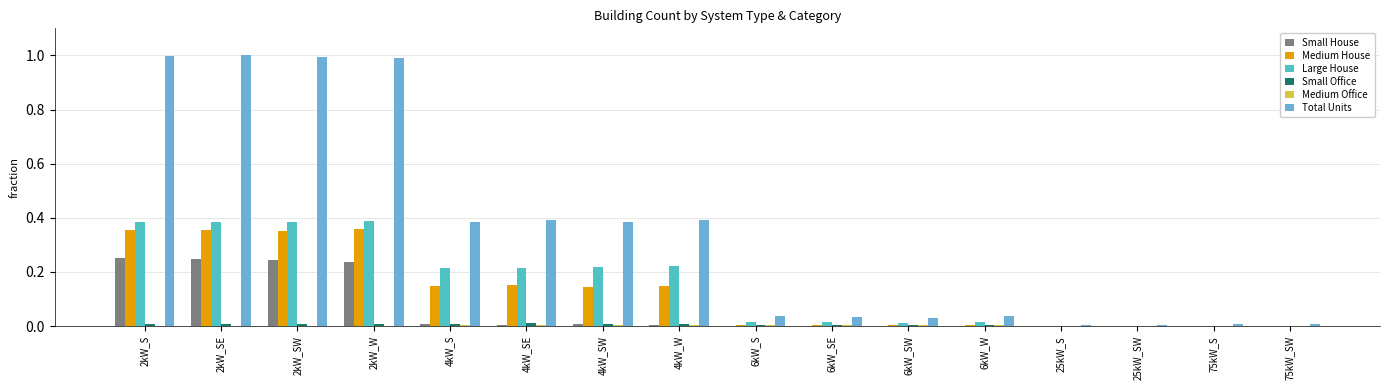

Where is Small House nearest to the value 0?

6kW_S